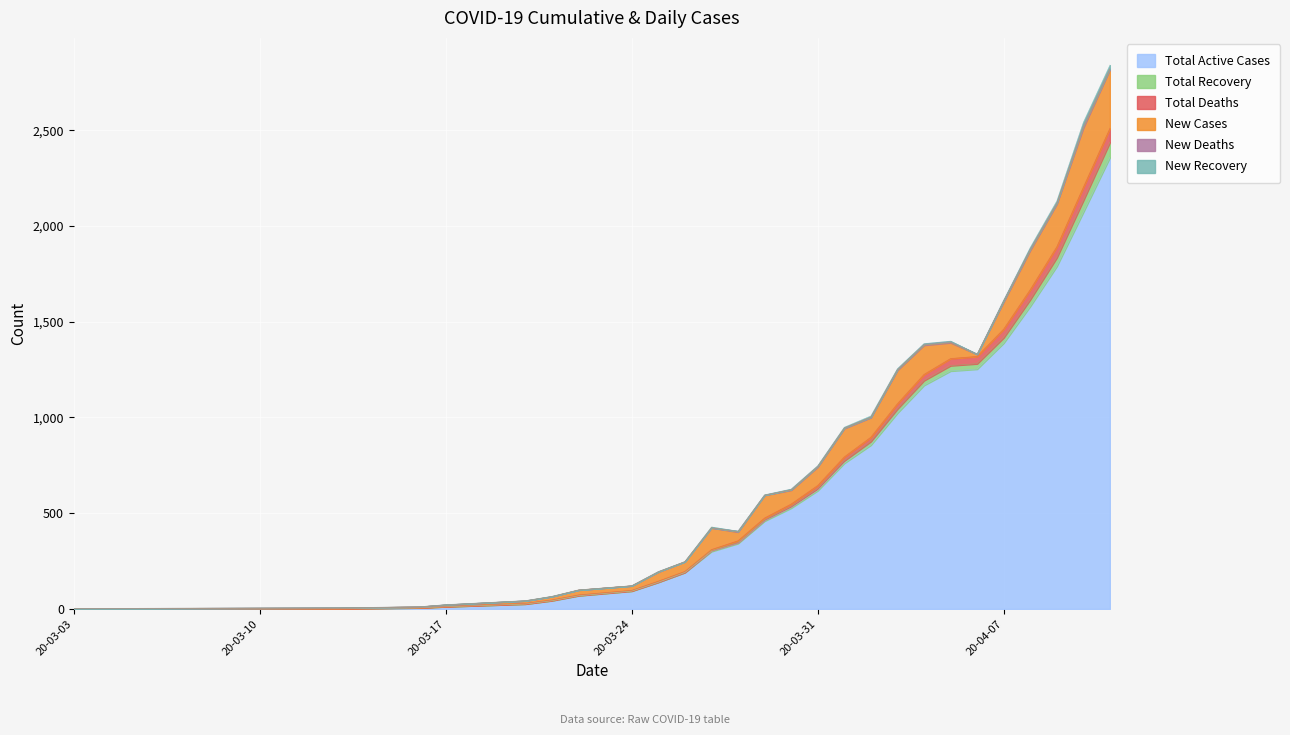

What is the approximate value of Total Active Cases at 4/10/2020?

2073